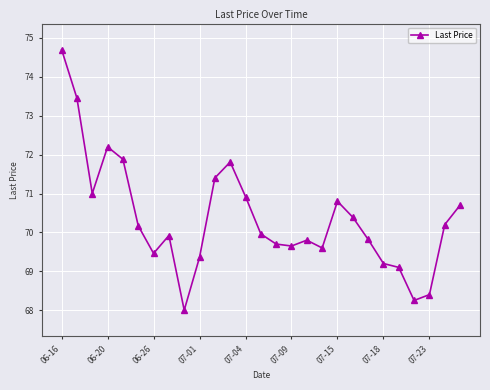

What is the smallest value displayed?

68.0